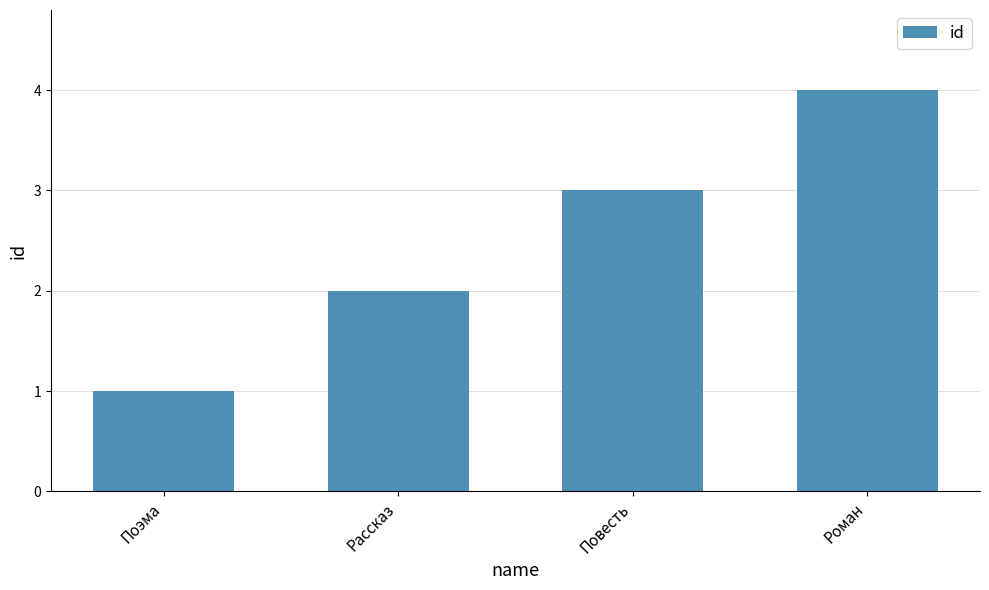

What is the change in value from Рассказ to Повесть?

+1